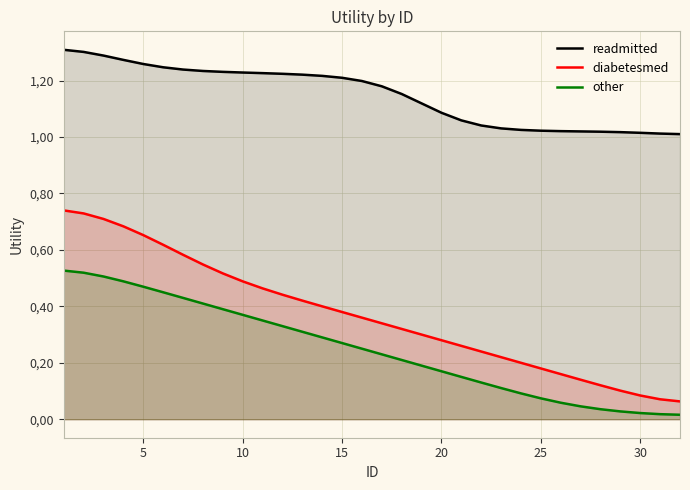

Does the chart have visible grid lines?

Yes